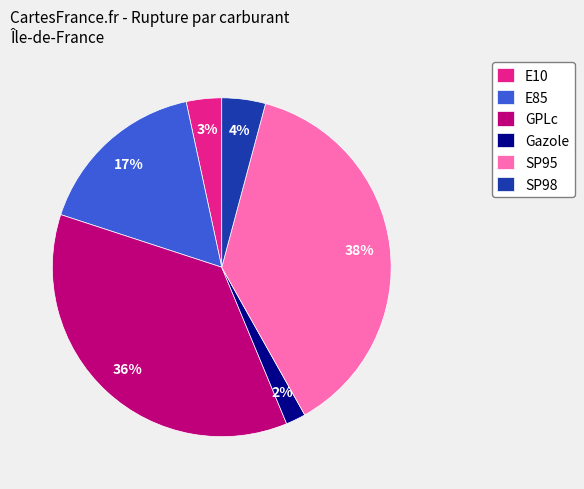

Which category has the smallest portion of the pie?

Gazole